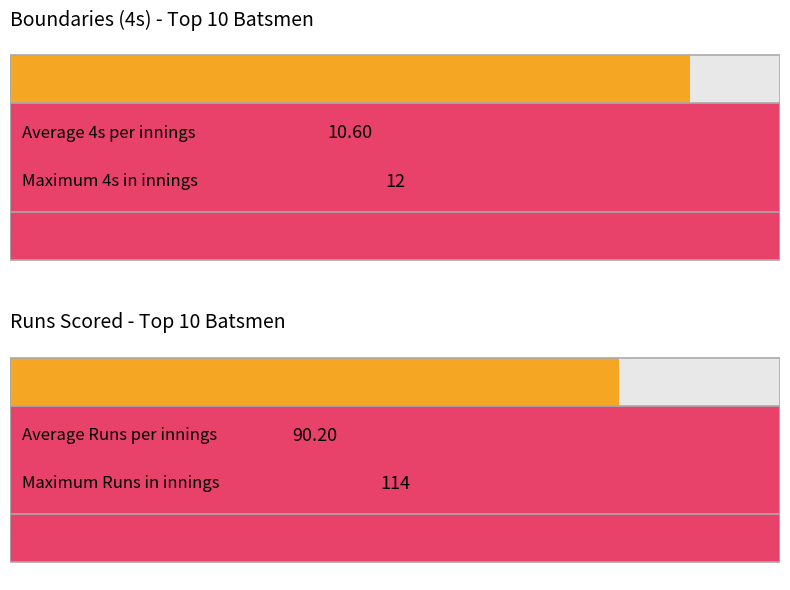

Rank the series by their maximum value, from lowest to highest.

4s, Runs